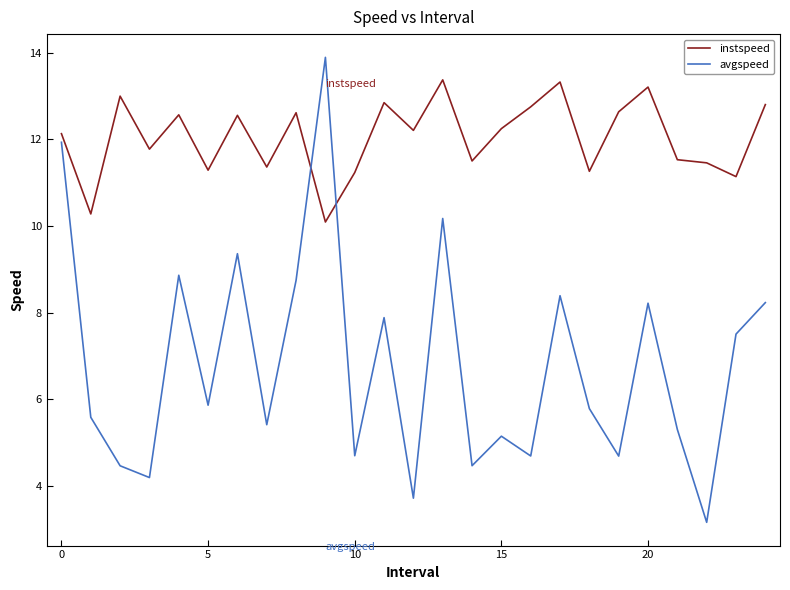

List the series in order of their peak value, highest first.

avgspeed, instspeed